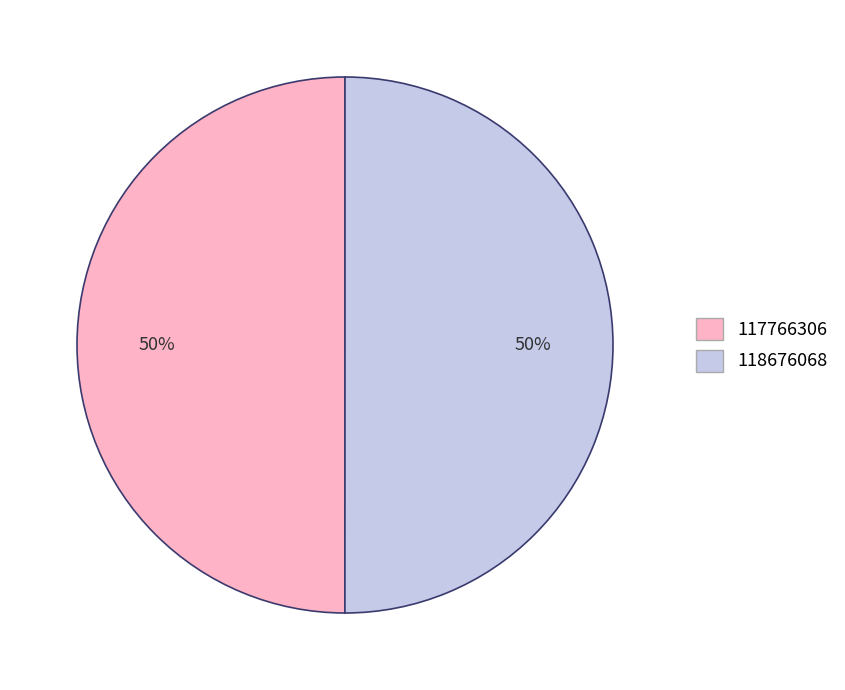

To the nearest percent, what portion does 117766306 represent?

50%